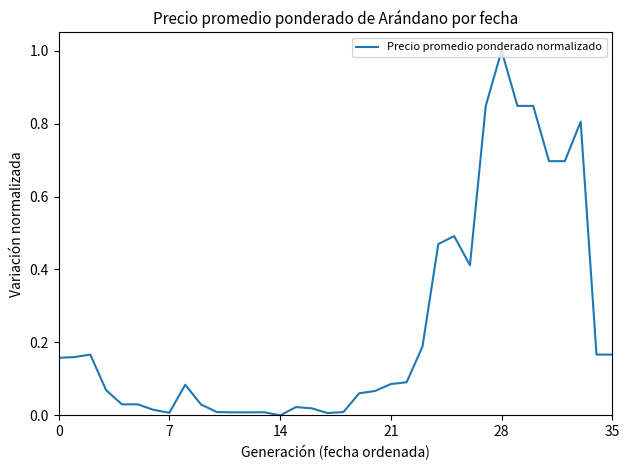

True or false: there are more than 0 points higher than both neighbors.

True